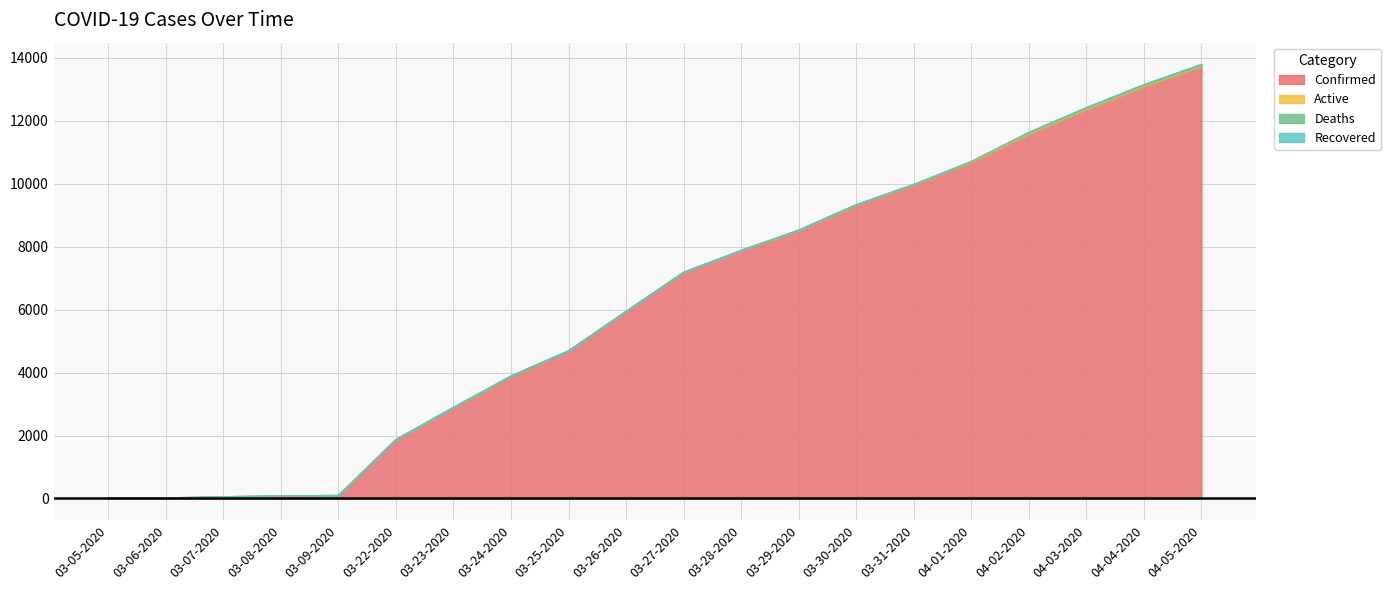

True or false: Recovered and Active intersect in this chart.

False